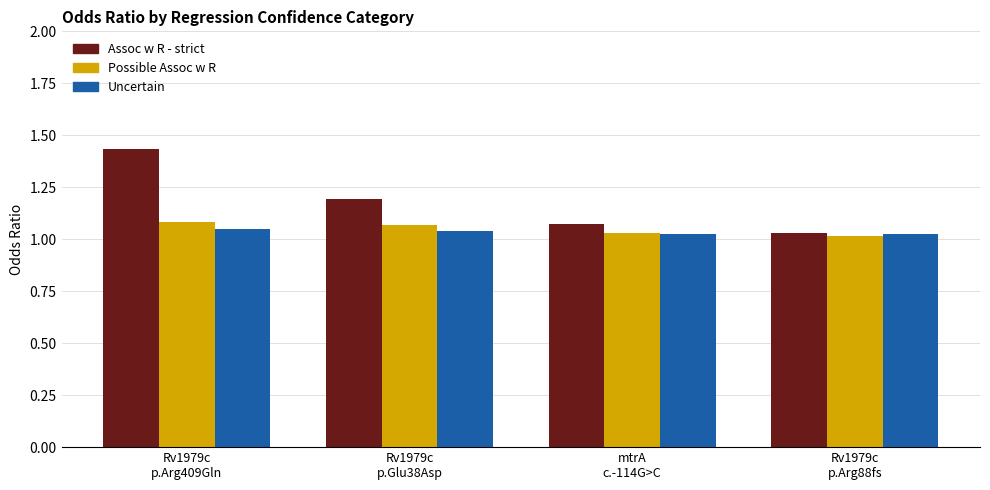

What is the label of the 3rd bar from the right?

Rv1979c
p.Glu38Asp